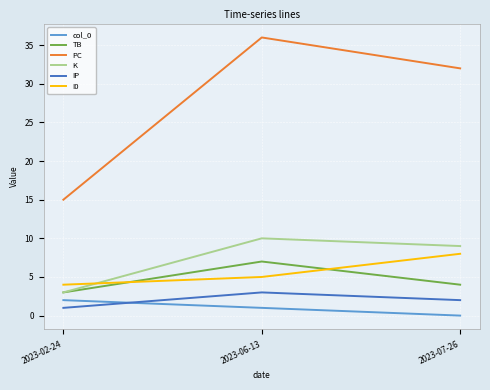

What is the sum of all K values?

22